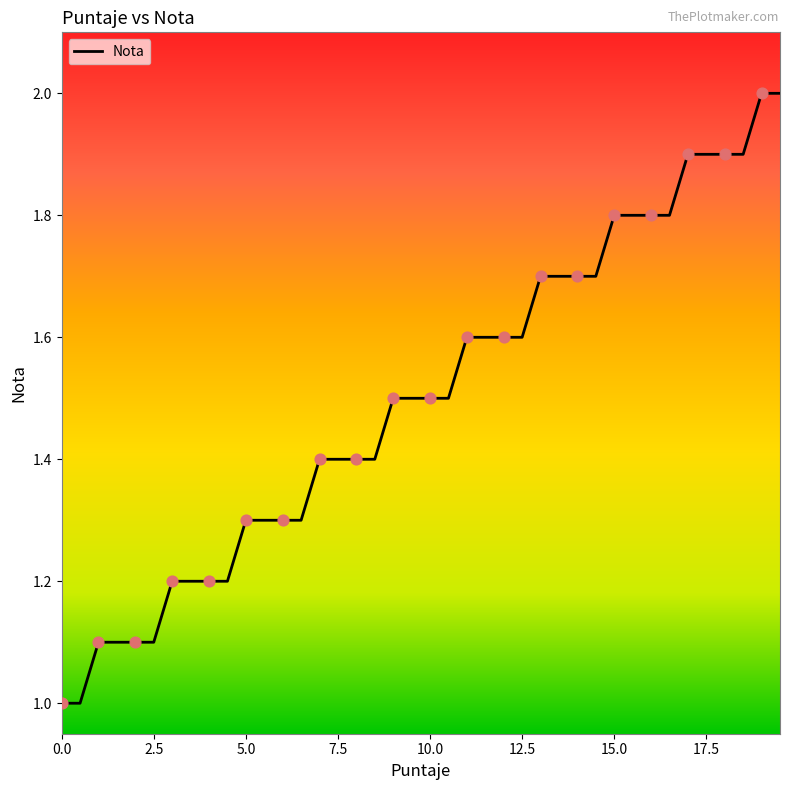

What is the maximum value shown in the chart?

2.0